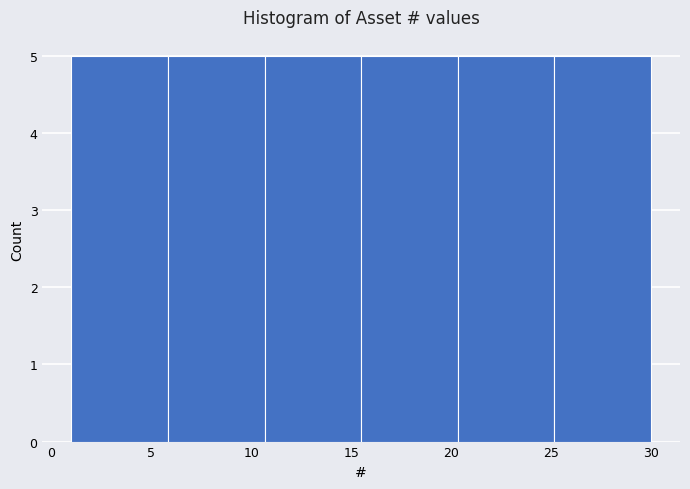

Reading left to right, transcribe this chart: for each bar, give the range it covers on the x-axis and its height. Neither the bar edges nor the heights are printed on the chart, so give them approximately, as read against the axes.

1.0 to 6.0: 5
6.0 to 10.5: 5
10.5 to 15.5: 5
15.5 to 20.5: 5
20.5 to 25.0: 5
25.0 to 30.0: 5